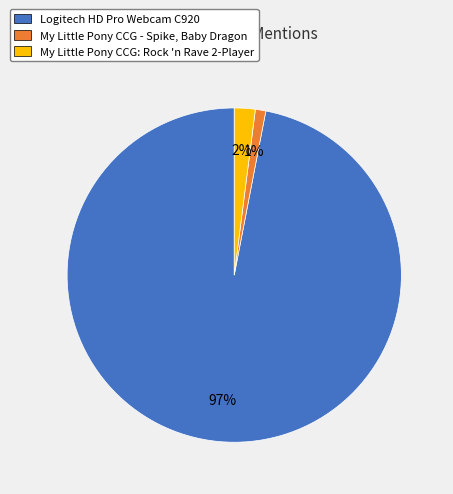

To the nearest percent, what is the combined percentage of My Little Pony CCG - Spike, Baby Dragon and My Little Pony CCG: Rock 'n Rave 2-Player?

3%